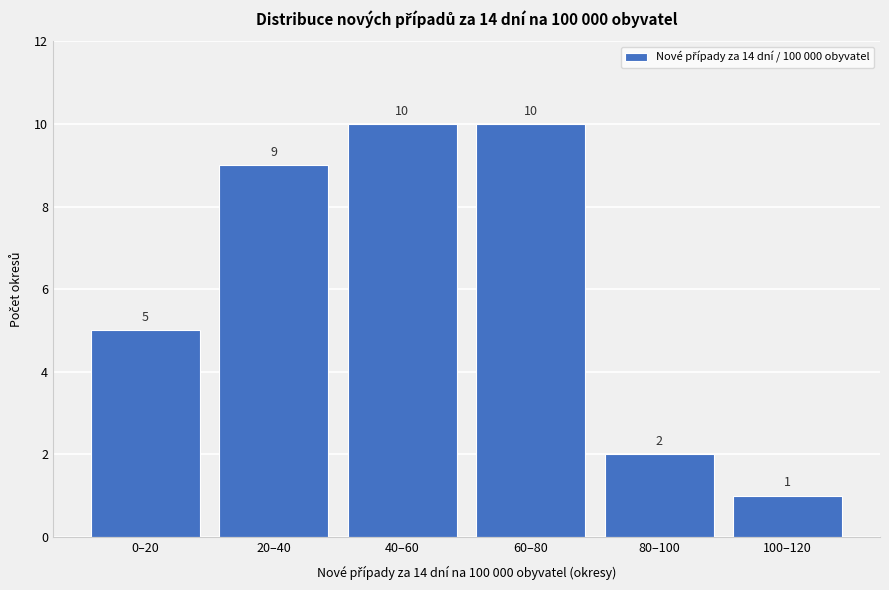

Reading left to right, extract all data points from this chart.

0–20=5	20–40=9	40–60=10	60–80=10	80–100=2	100–120=1